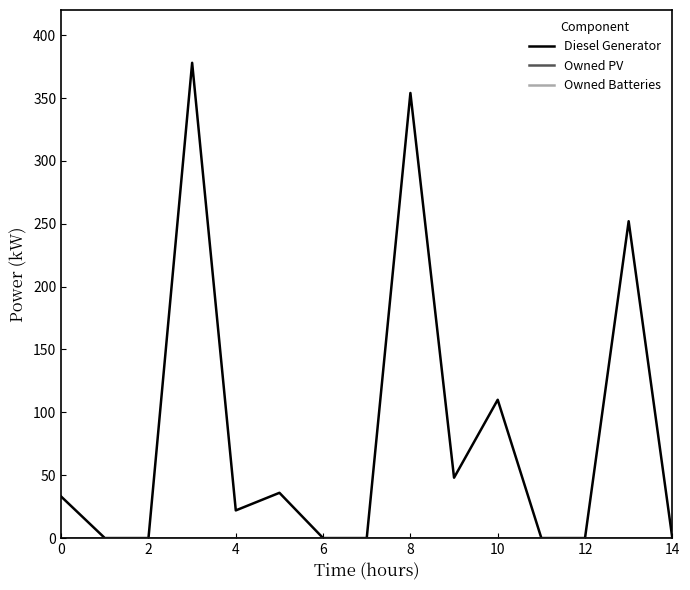

How many interior local peaks does the Diesel Generator series have?

5